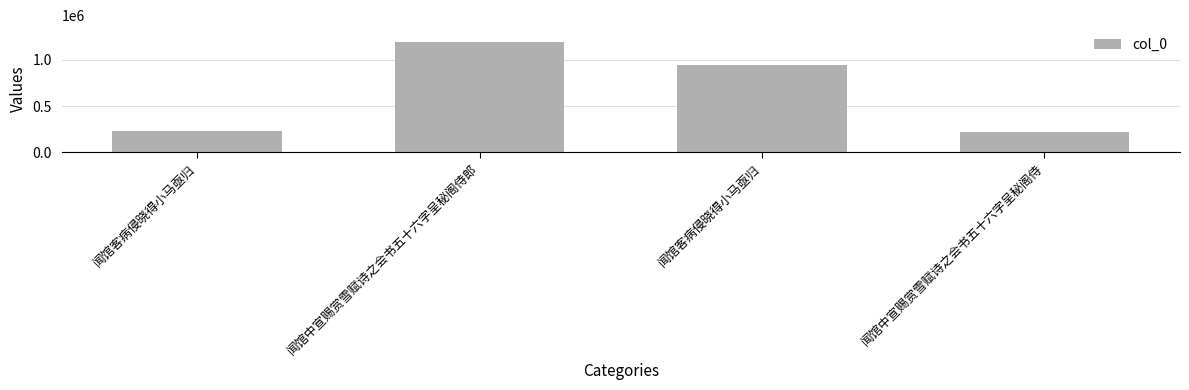

Where does the data first go above 949407?

闻馆中宣赐赏雪赋诗之会书五十六字呈秘阁侍郎